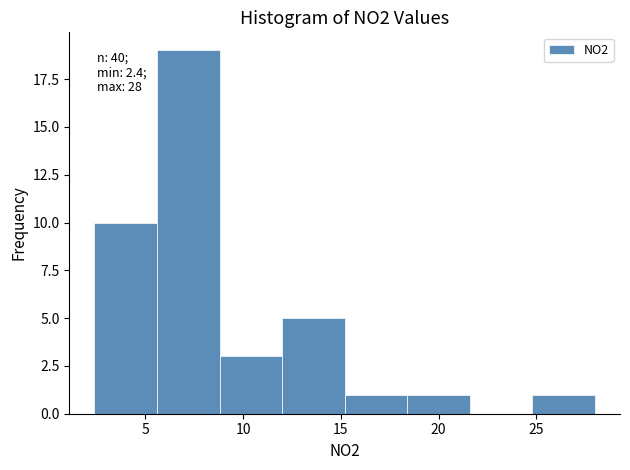

Which range on the x-axis has the tallest bar?

5.6 to 8.8